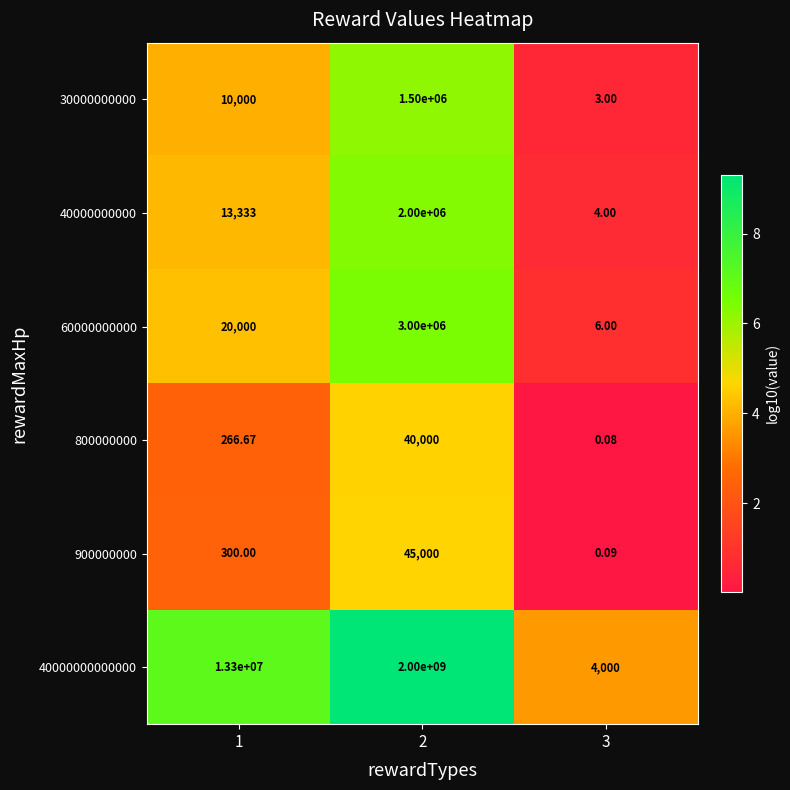

Is the value of 60000000000 at 2 greater than the value of 40000000000000 at 3?

Yes